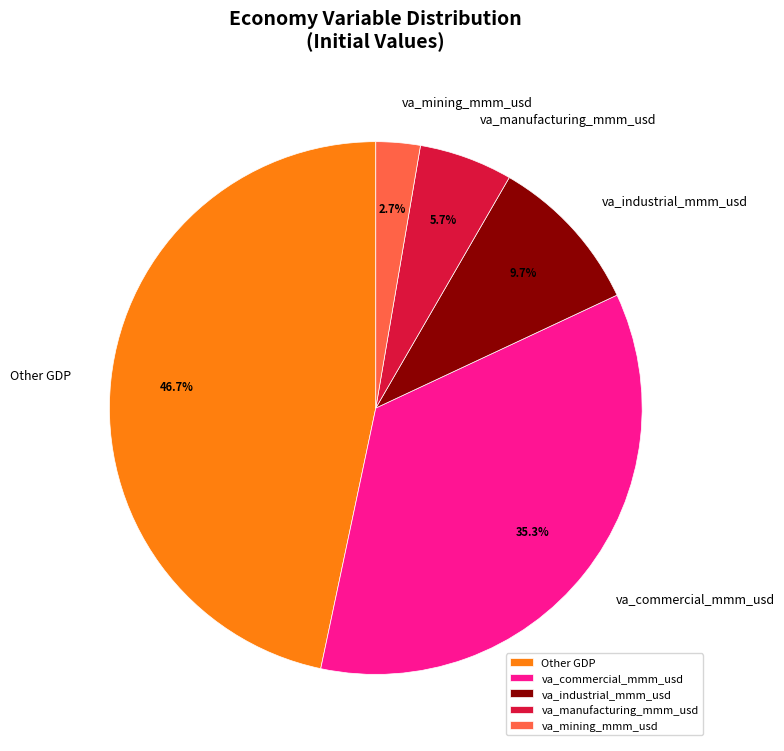

Which slice is the largest?

Other GDP